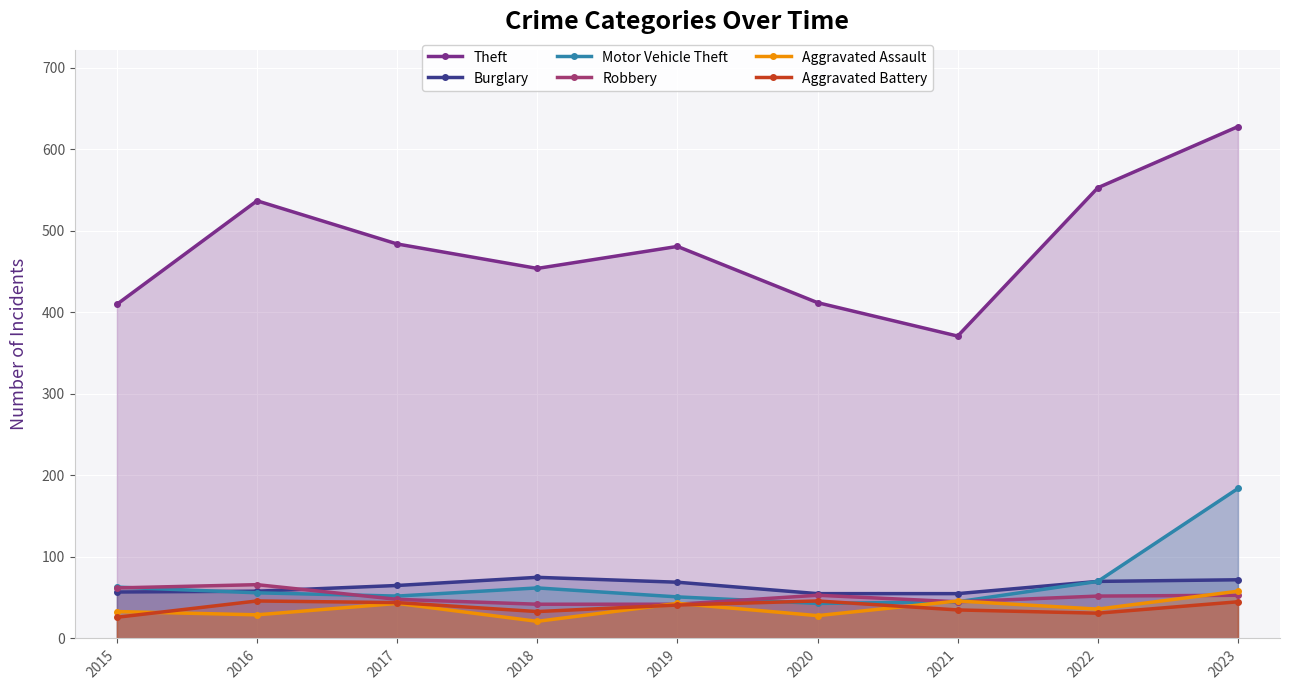

At how many categories does at least one series exceed 290?

9